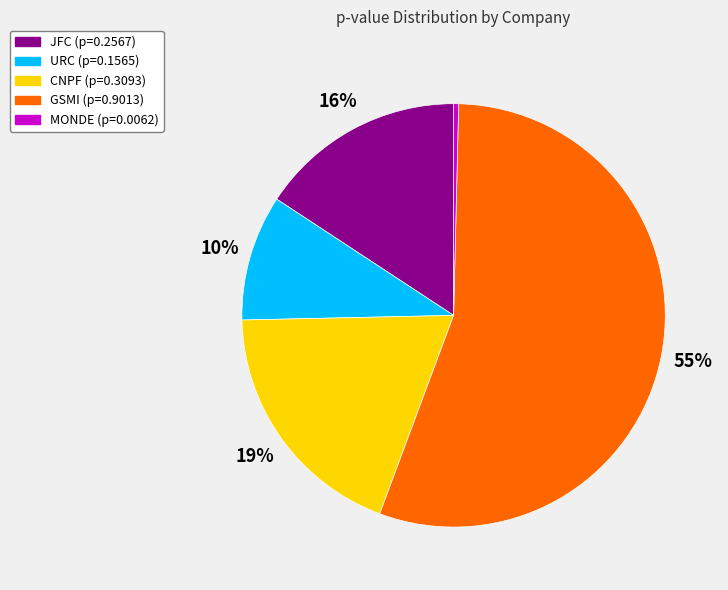

Which category has the biggest portion of the pie?

GSMI